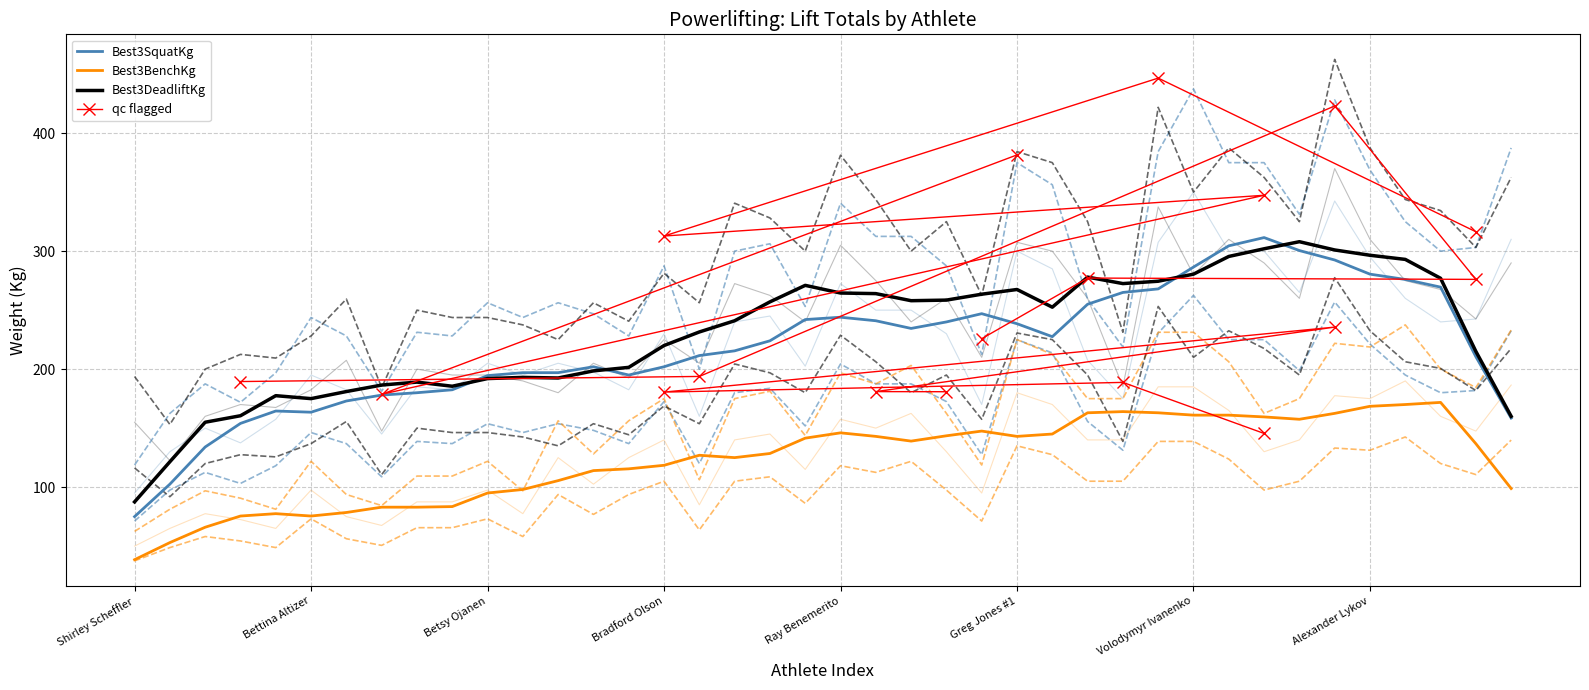

What is the value of the Best3BenchKg point at the 4th from the left?

72.5